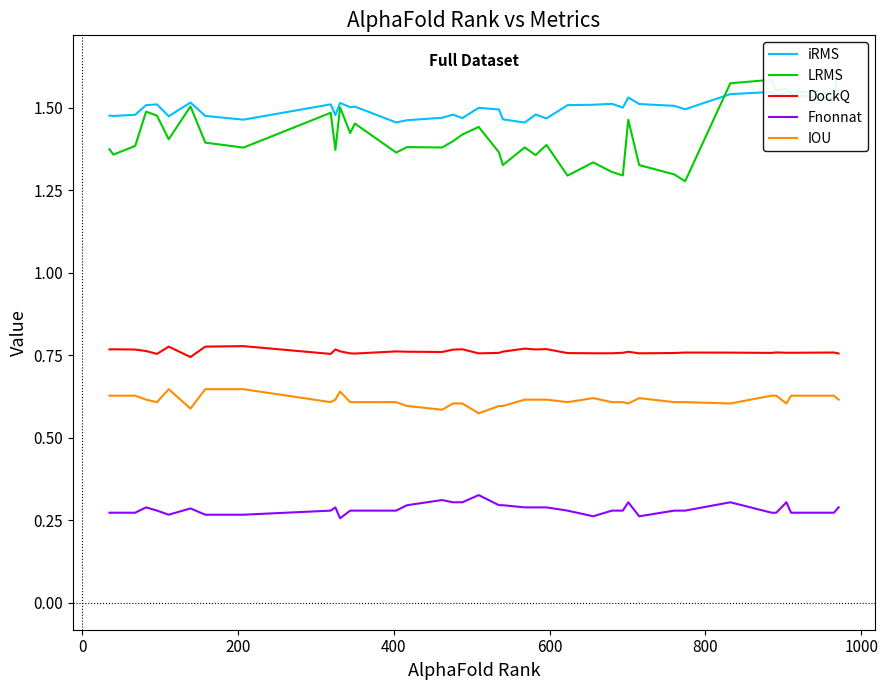

Which series has the largest total across all categories?

iRMS